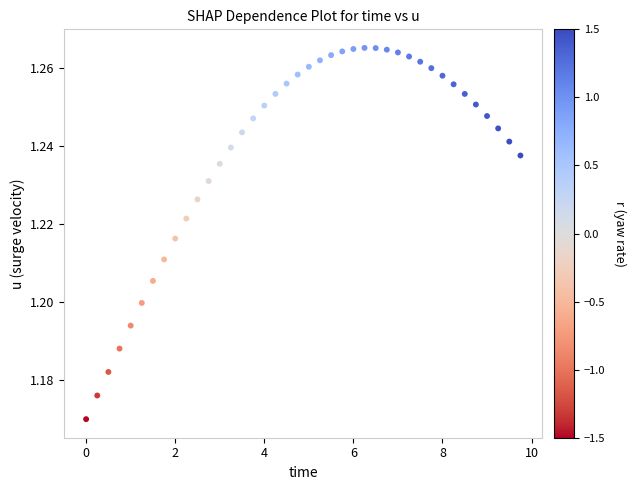

What is the range of X values (max minus min)?

9.8